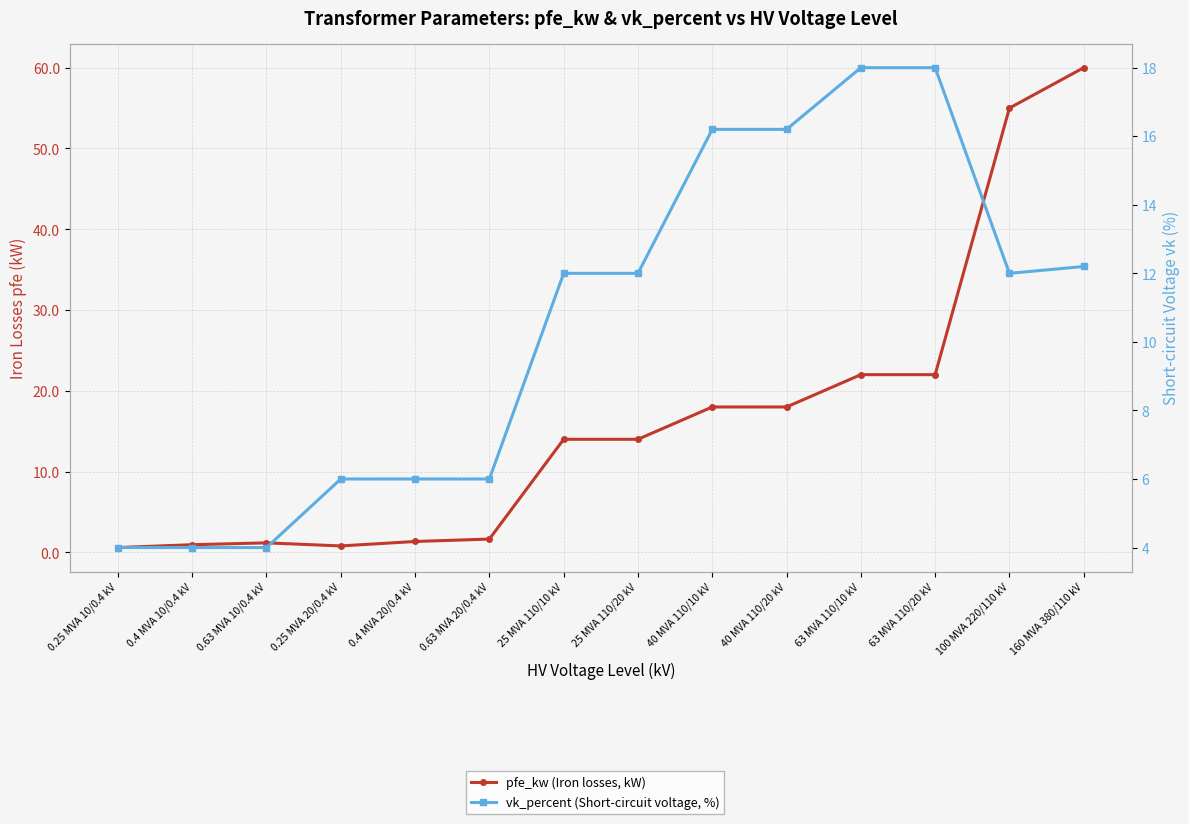

At 63 MVA 110/20 kV, list the series in order from largest to smallest.

pfe_kw (Iron losses, kW), vk_percent (Short-circuit voltage, %)